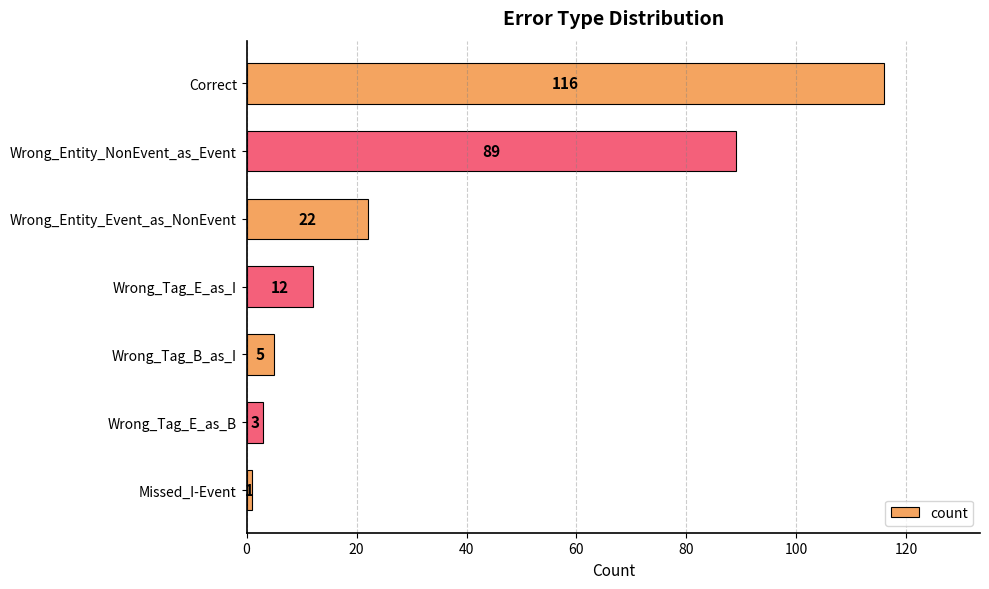

What is the ratio of the value at Wrong_Tag_E_as_B to the value at Missed_I-Event?

3.0